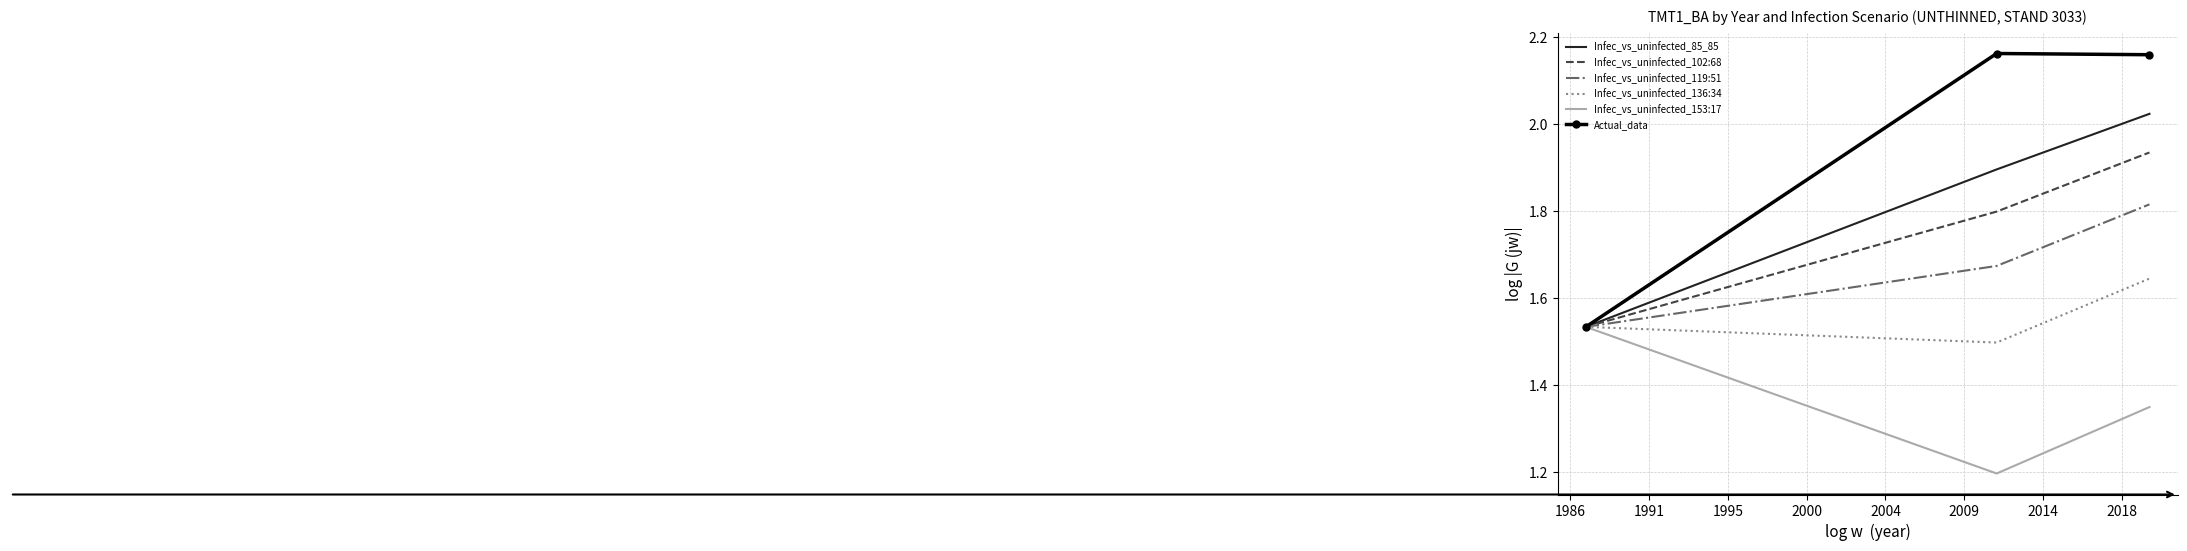

Rank the series by their maximum value, from highest to lowest.

Actual_data, Infec_vs_uninfected_85_85, Infec_vs_uninfected_102:68, Infec_vs_uninfected_119:51, Infec_vs_uninfected_136:34, Infec_vs_uninfected_153:17